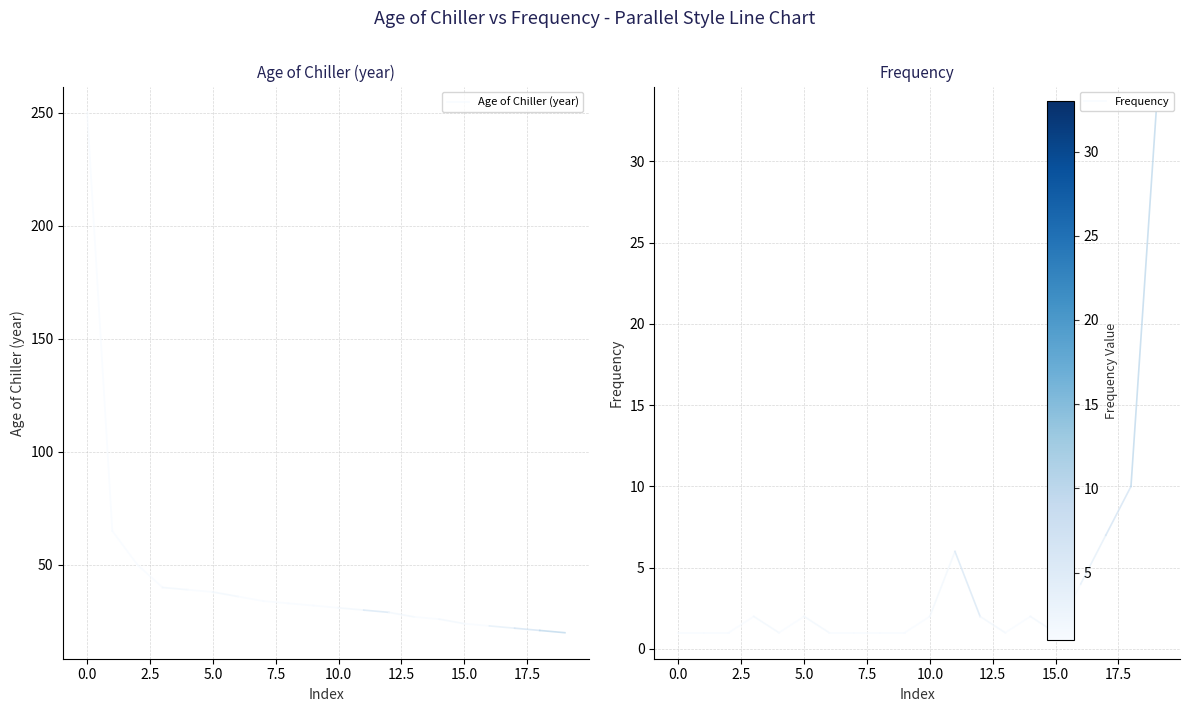

Which series has the largest total across all categories?

Age of Chiller (year)